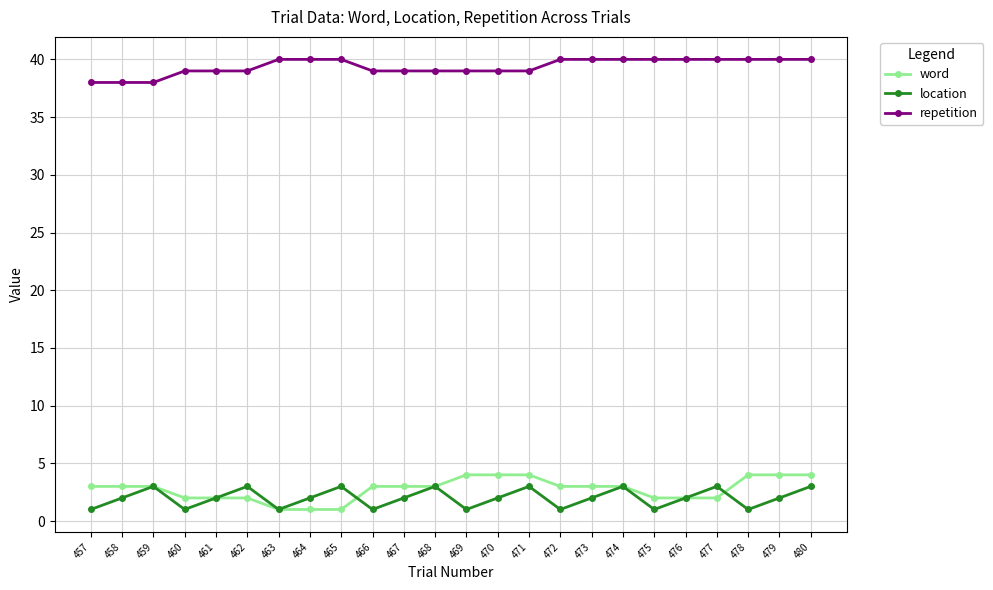

What is the minimum value for repetition?

38